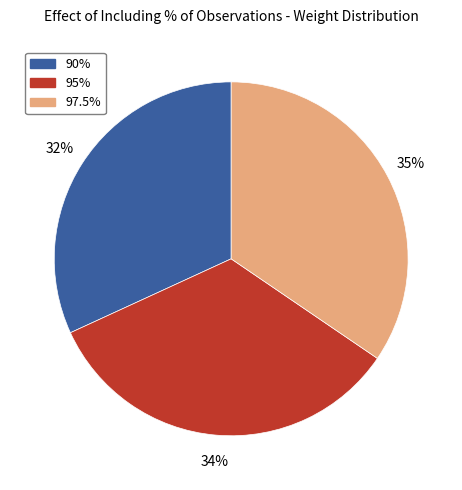

To the nearest percent, what portion does 97.5% represent?

35%